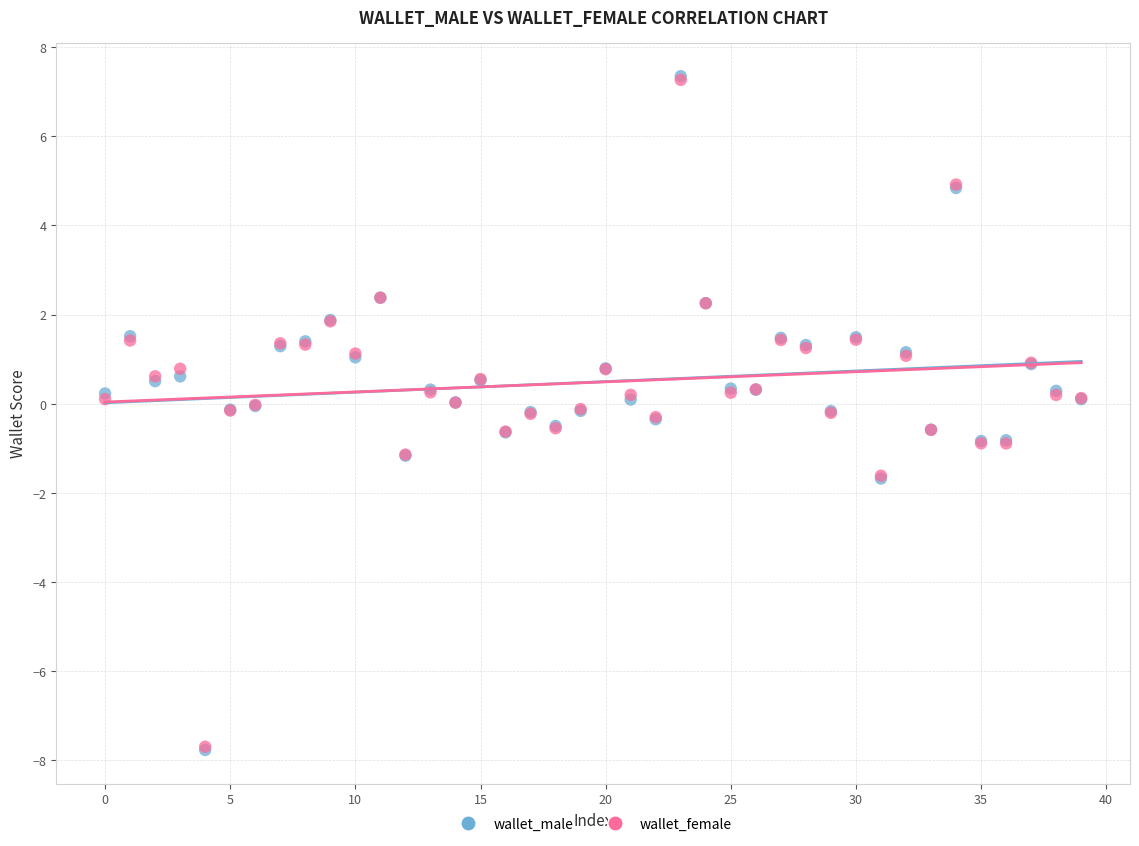

What are all the series names shown in the legend?

wallet_male, wallet_female